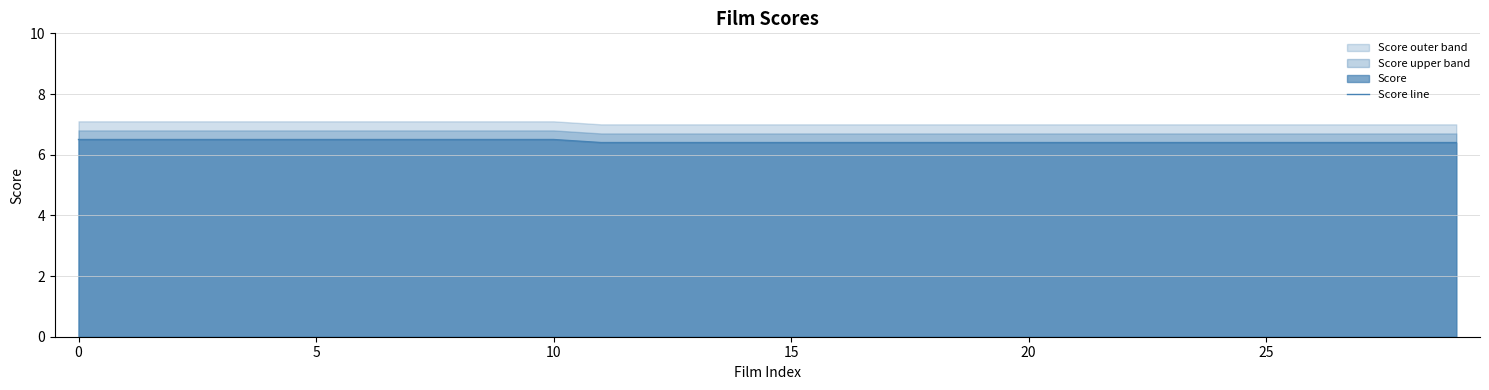

What is the ratio of the value at 26 to the value at 28?

1.0